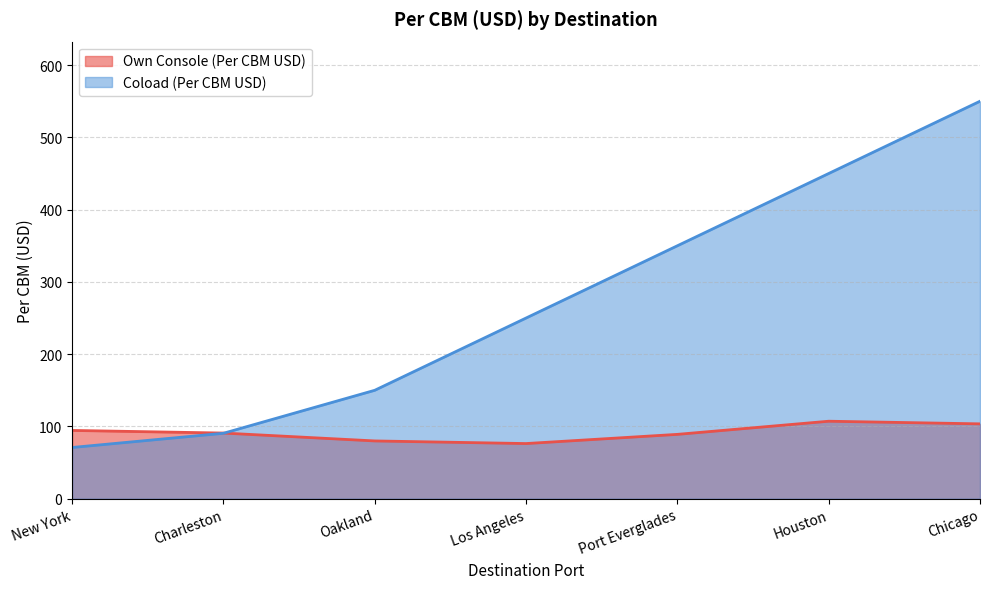

Where is Own Console (Per CBM USD) nearest to the value 91?

Charleston